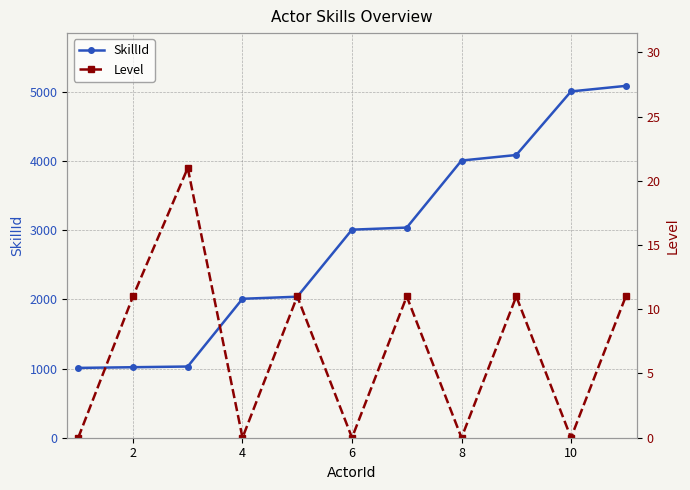

True or false: SkillId has more than 1 points higher than both neighbors.

False